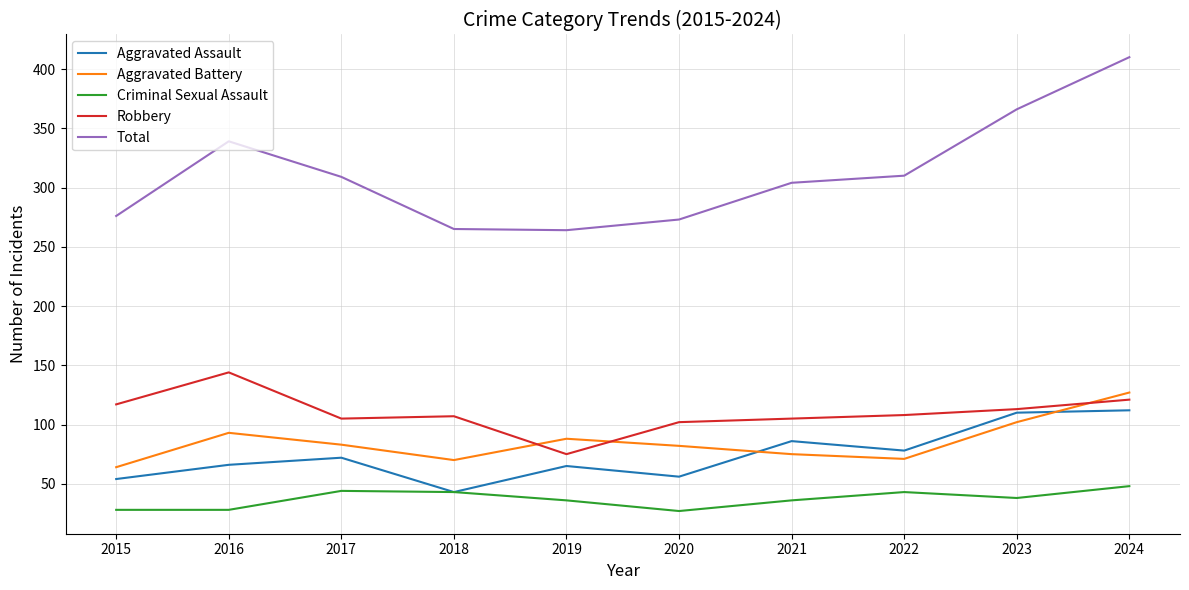

What is the minimum value shown in the chart?

27